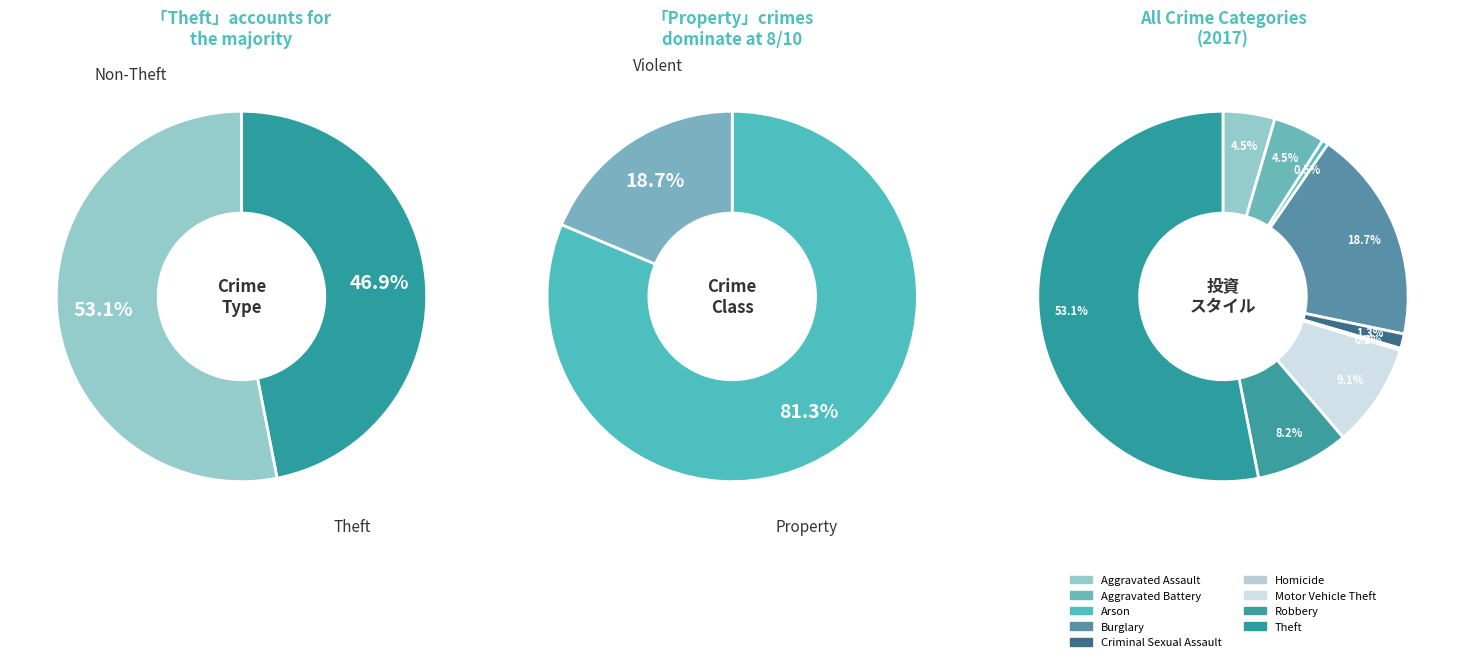

Does any single category account for the majority?

Yes